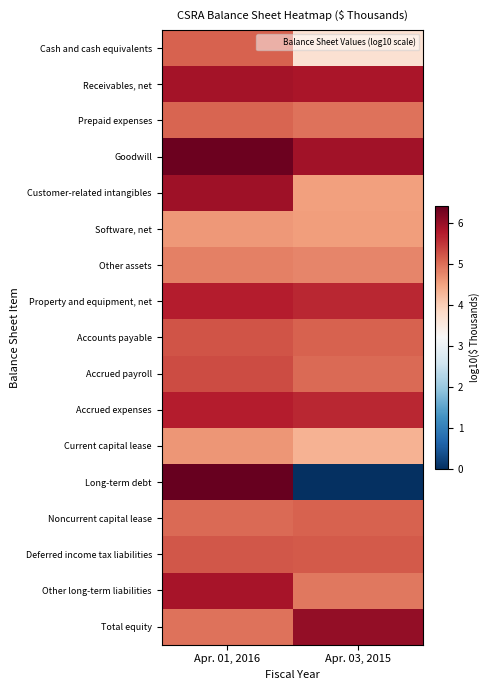

Which series has the largest total across all categories?

Goodwill